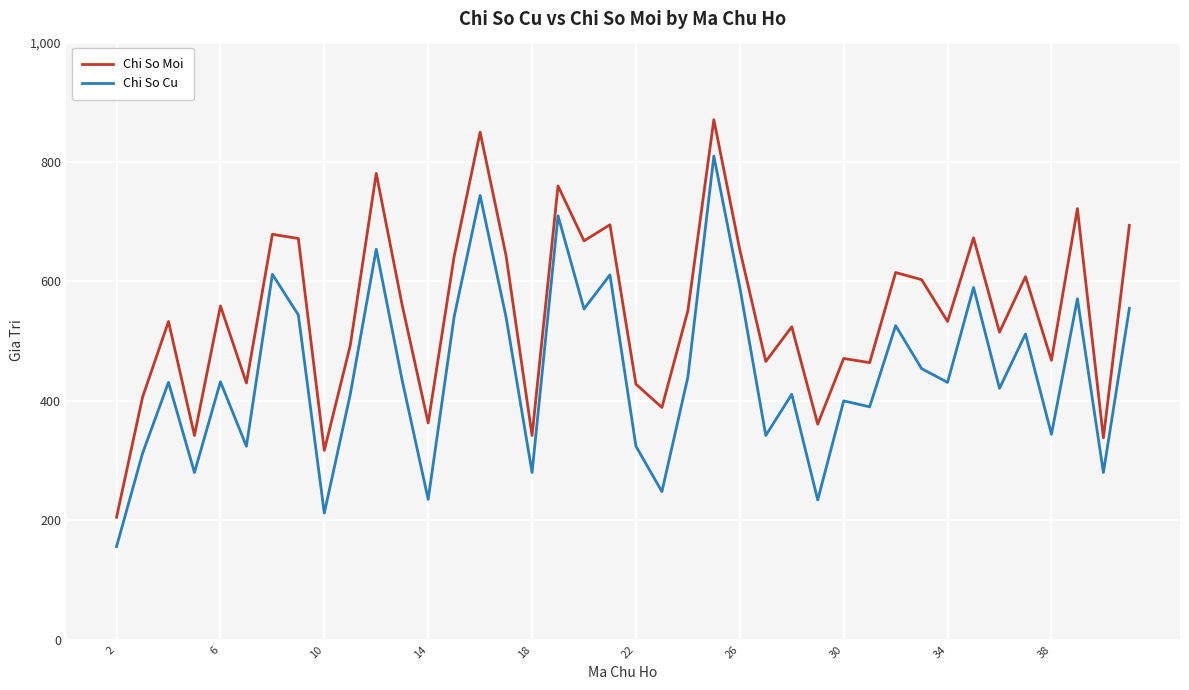

Which series has the widest spread of values?

Chi So Moi